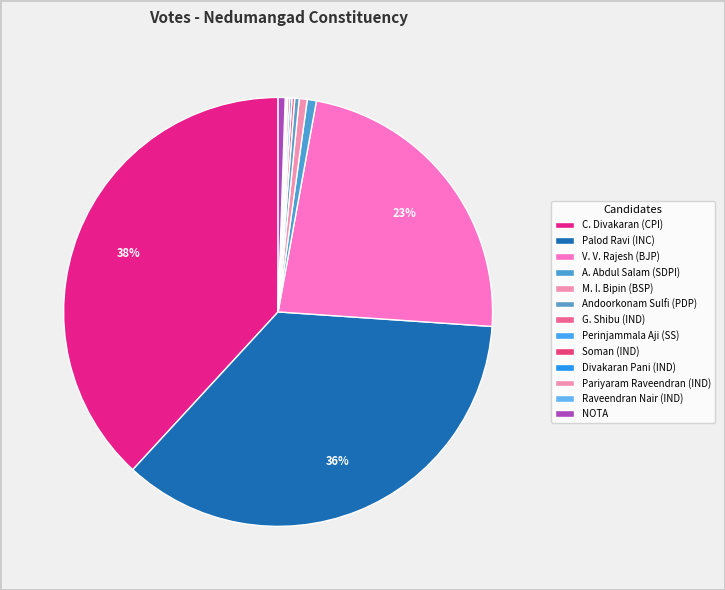

How many slices are in this pie chart?

13